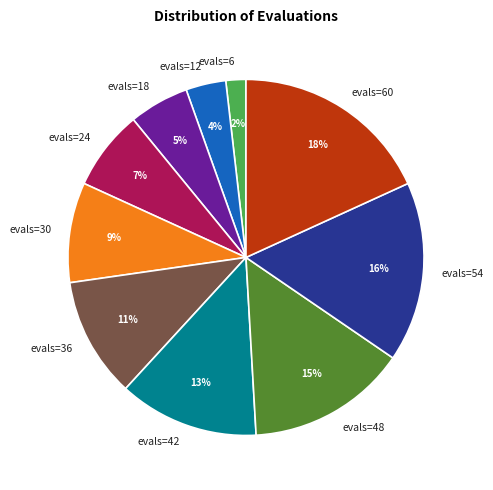

To the nearest percent, what percentage of the pie is evals=12?

4%